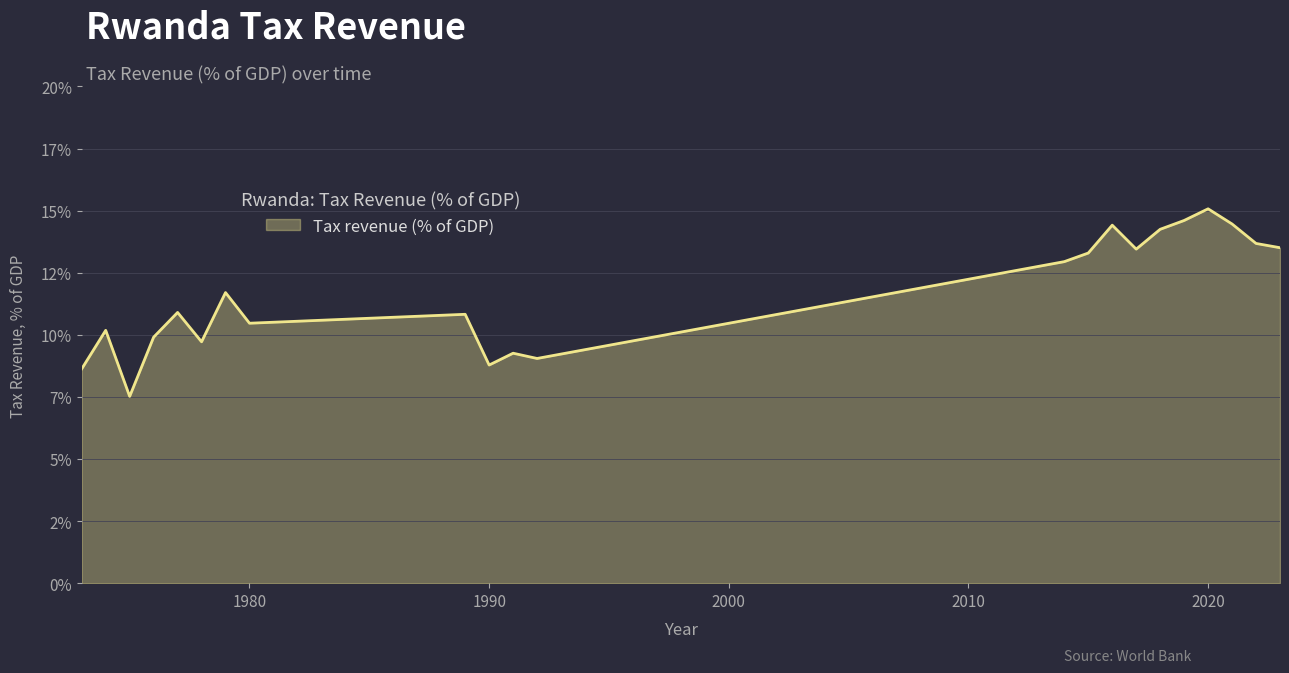

Does the chart display data point markers on the line(s)?

No